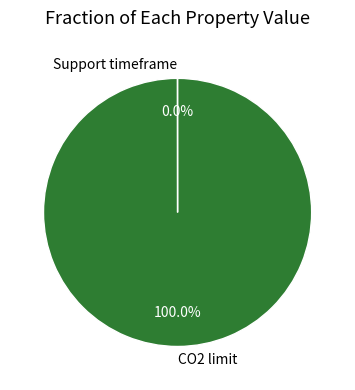

What is the largest slice in the pie chart?

CO2 limit